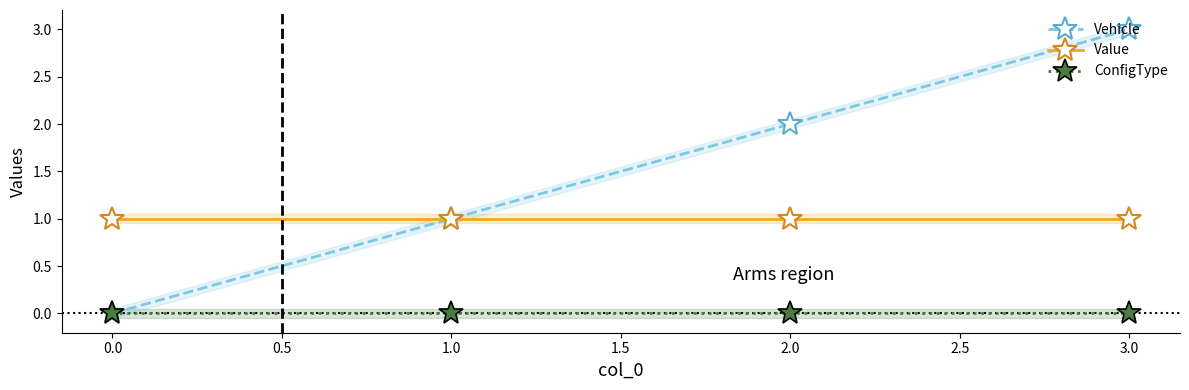

The value of Value at 1.0 is 1. True or false?

True